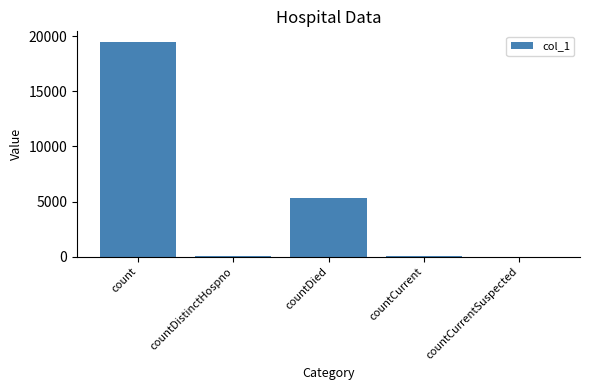

Where is the data nearest to the value 9734?

countDied